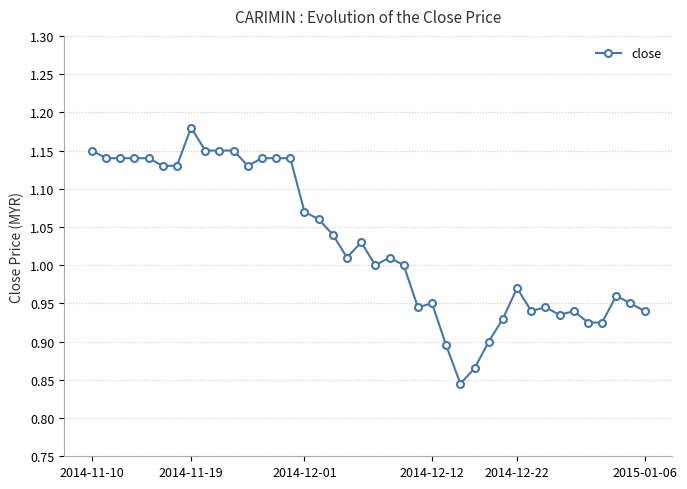

True or false: the data has more than 0 interior local peaks.

True